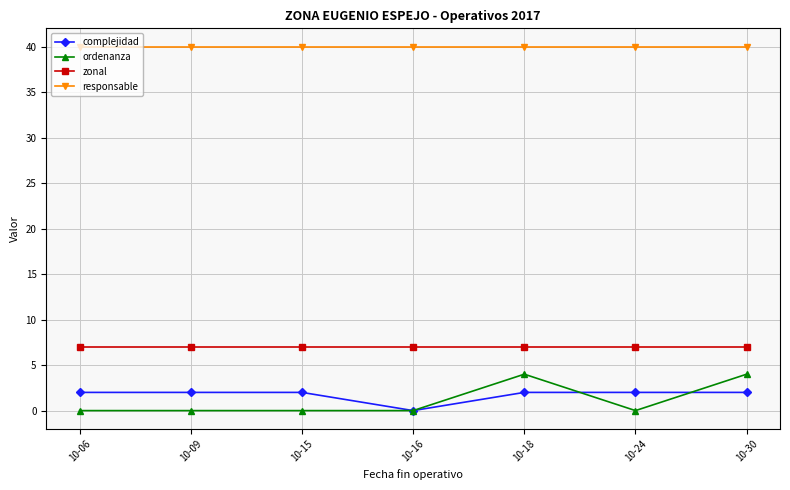

Which series has the largest total across all categories?

responsable